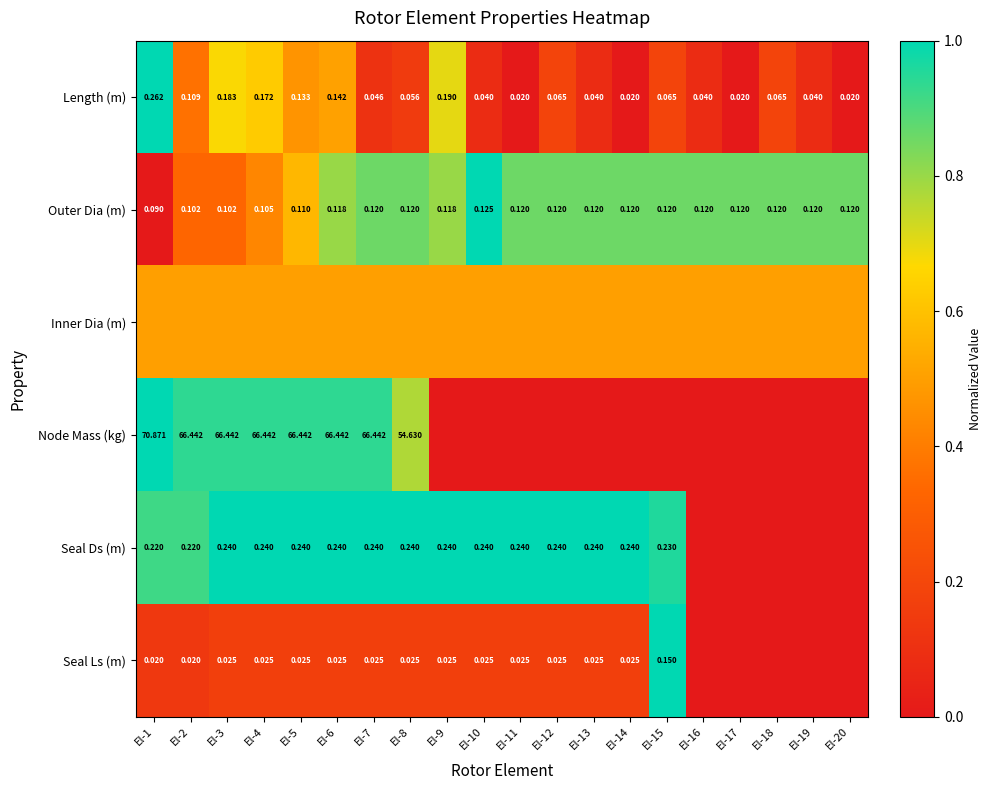

Is it true that Inner Dia (m) equals 0.7 at El-11?

False